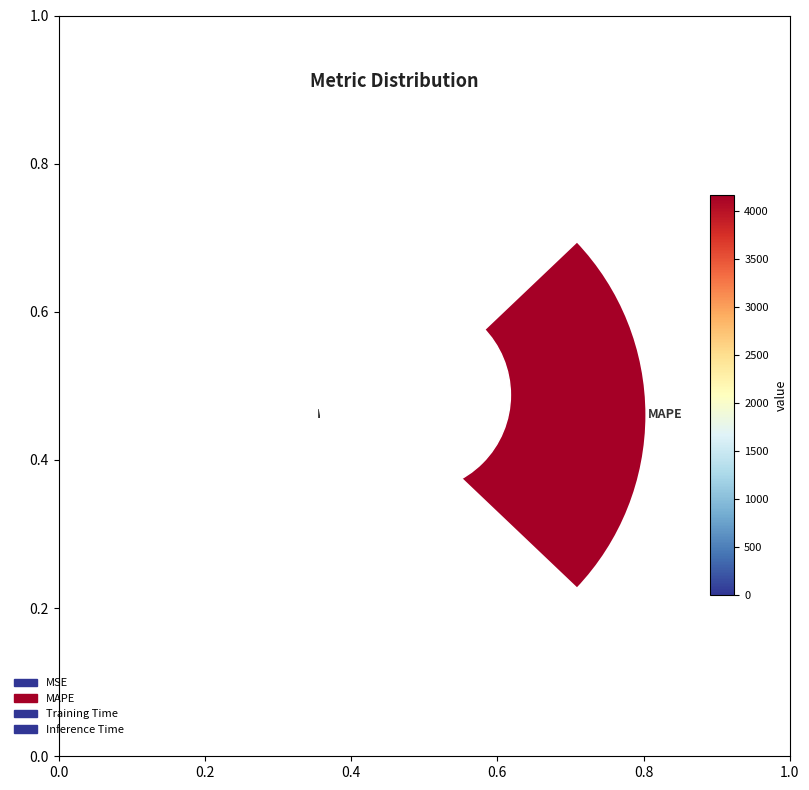

Rank the categories by value from lowest to highest.

Inference Time, Training Time, MSE, MAPE